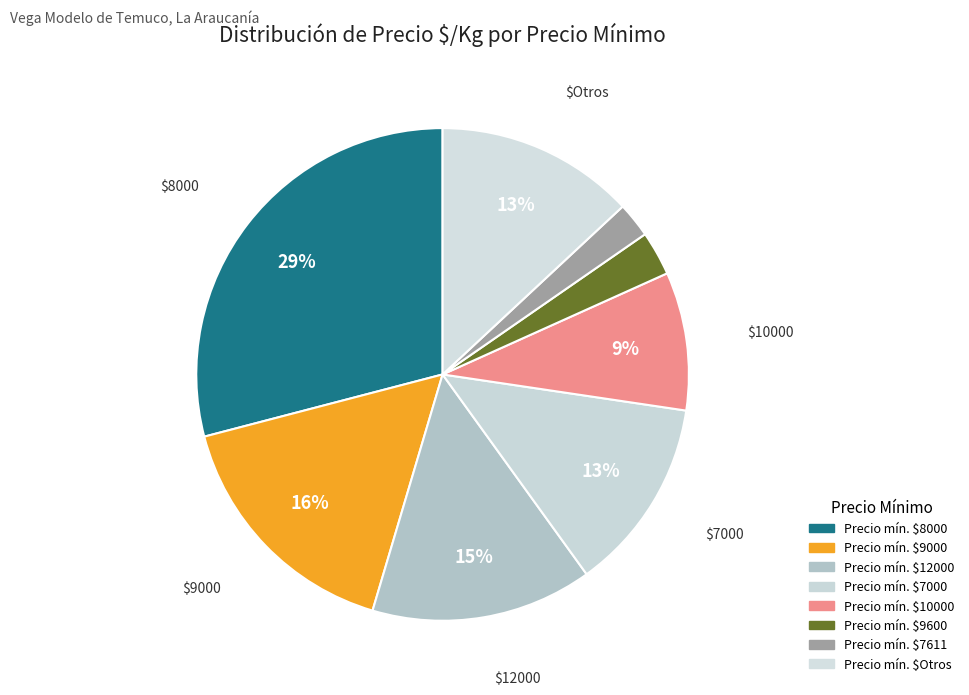

Is there a majority slice in this chart?

No